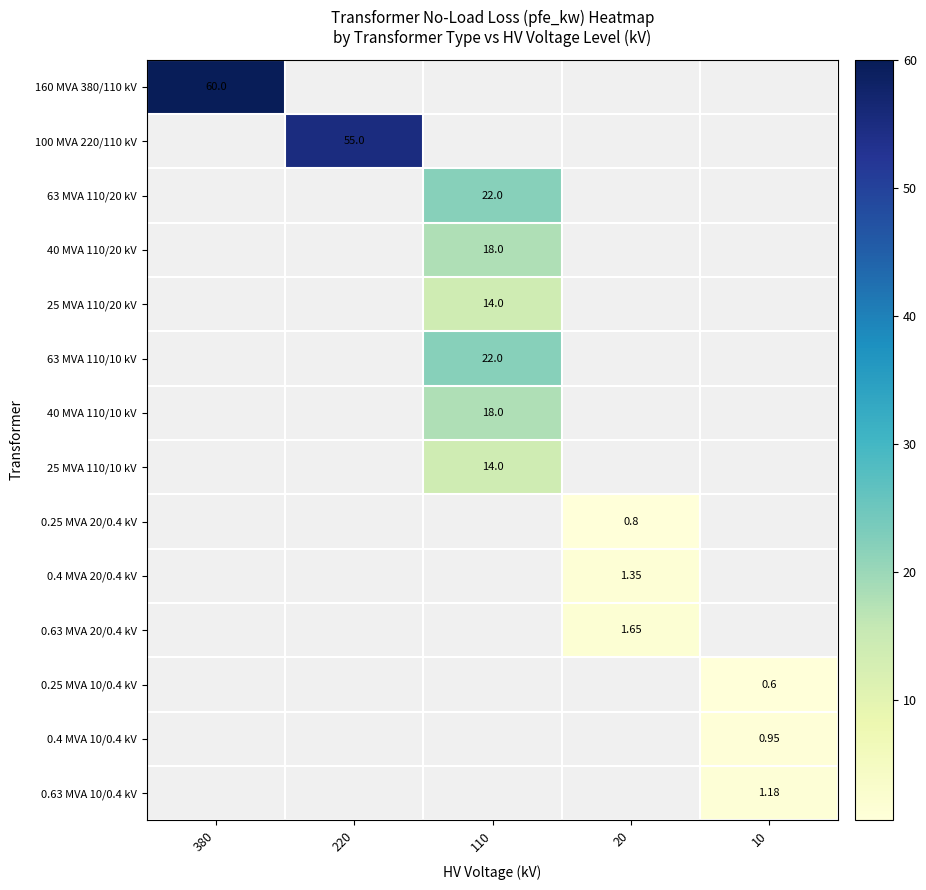

Which series has the largest range (max minus min)?

160 MVA 380/110 kV